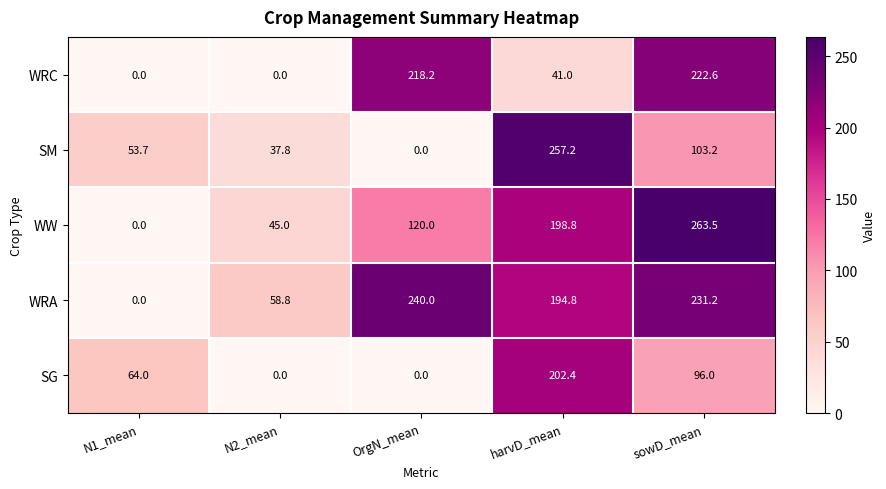

At which category does the chart reach its peak across all series?

sowD_mean